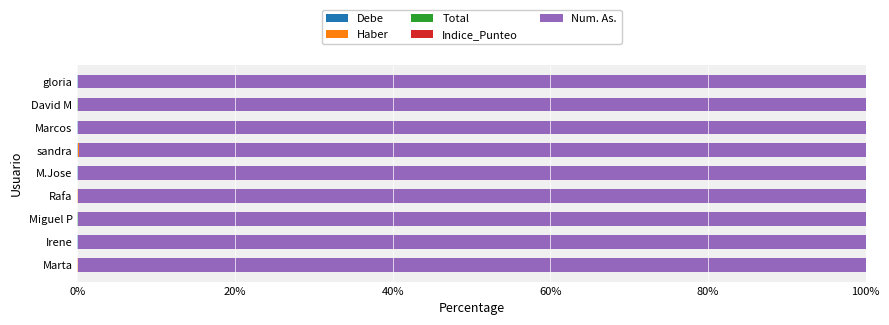

How many distinct data groups are displayed?

5